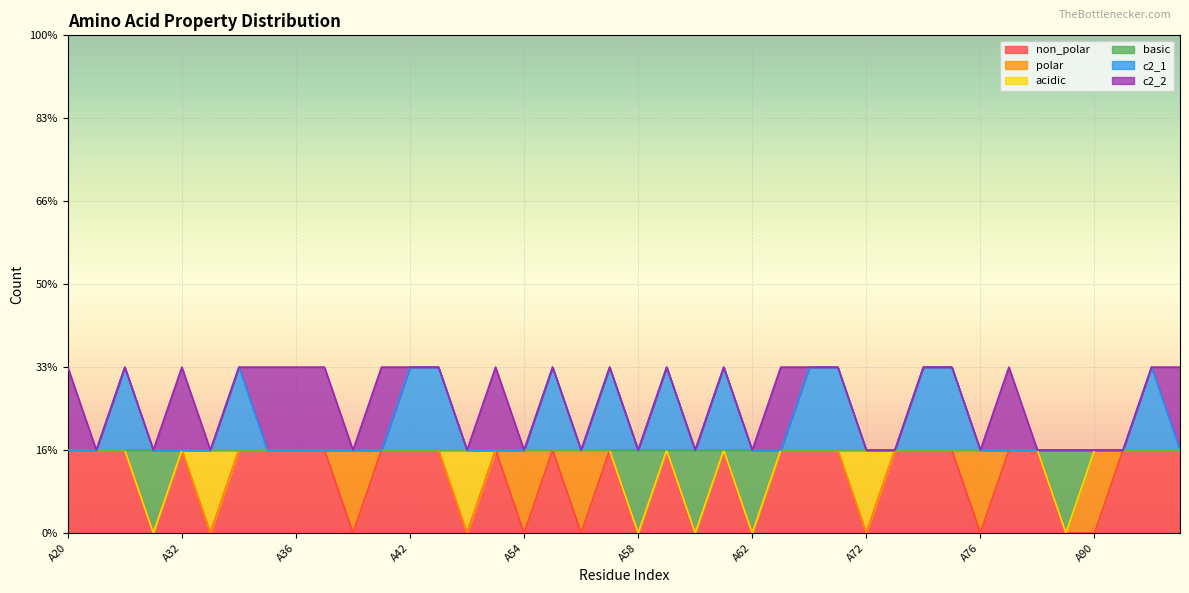

What are all the series names shown in the legend?

non_polar, polar, acidic, basic, c2_1, c2_2